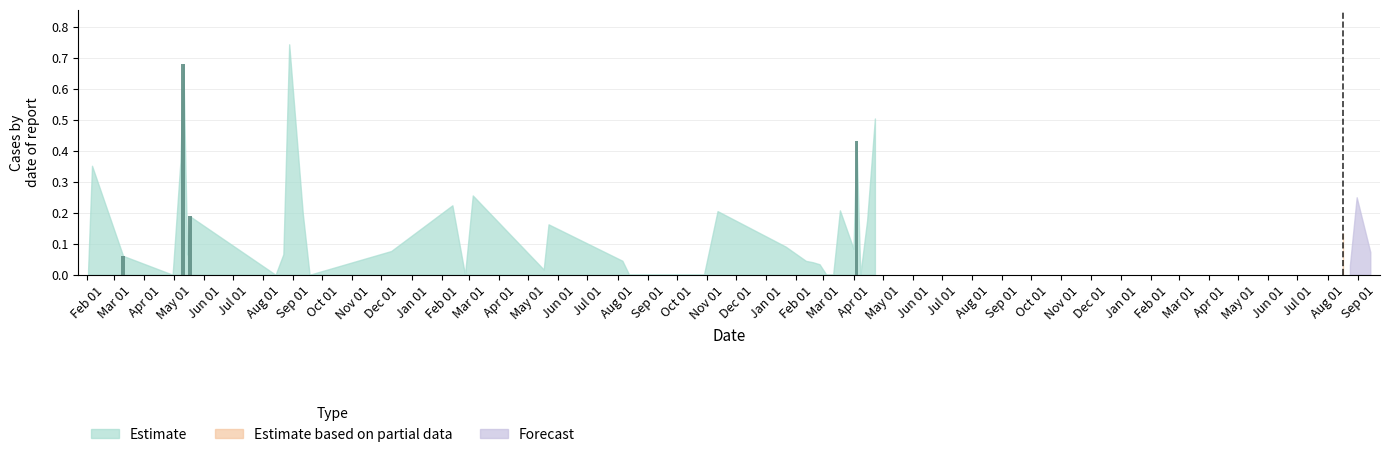

What is the sum of all values?

1.4